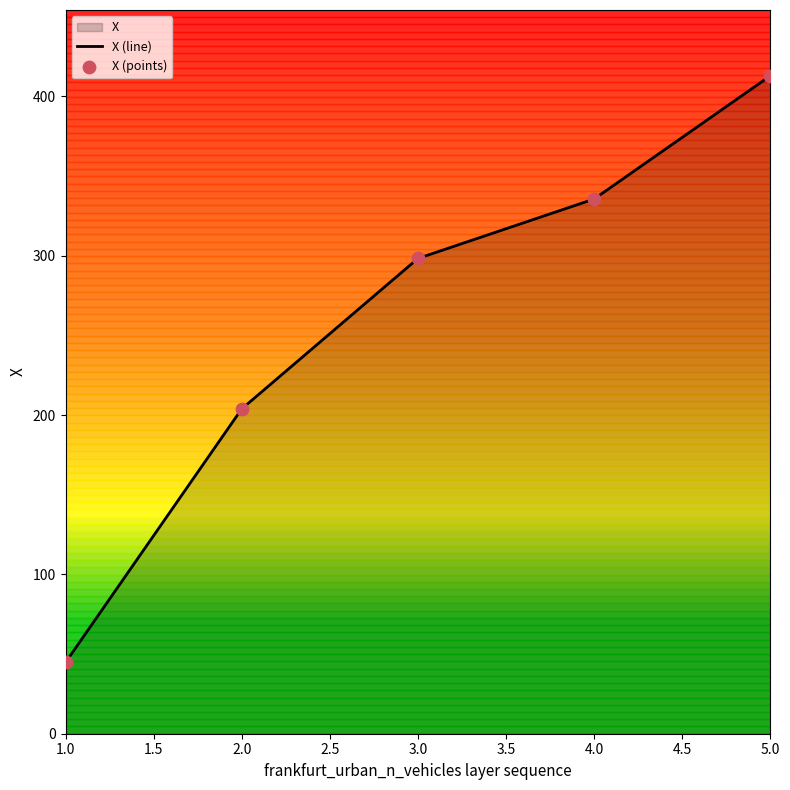

Which series contains the highest Y value?

X (line)